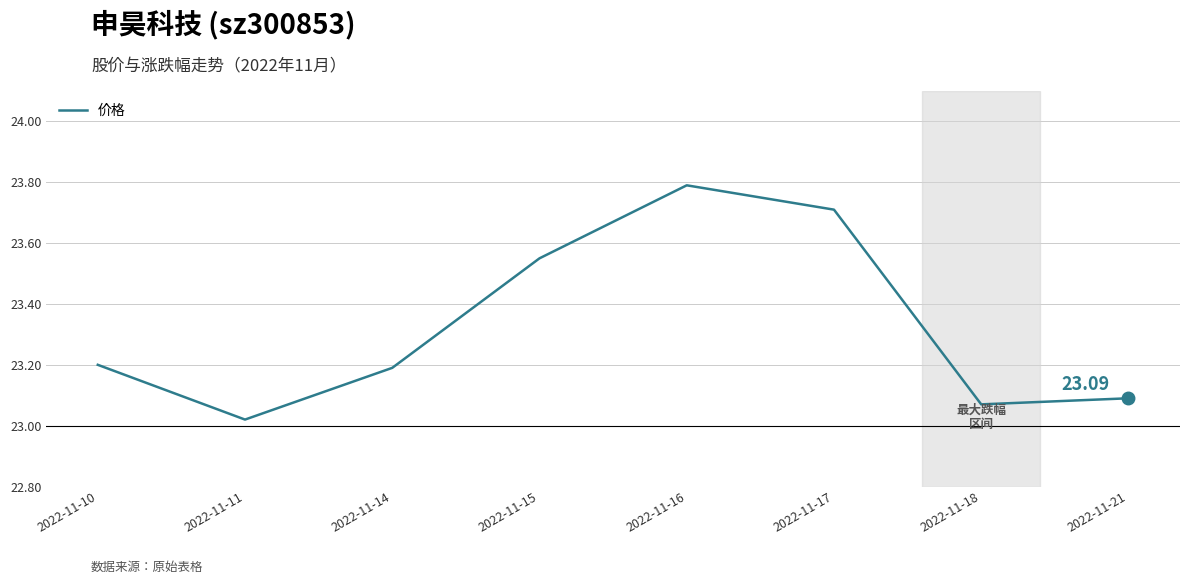

Reading right to left, extract all data points from this chart.

价格: 23.1	23.1	23.7	23.8	23.6	23.2	23.0	23.2
涨跌幅%: 0.1	-2.7	-0.3	1.0	1.6	0.7	-0.8	-1.3